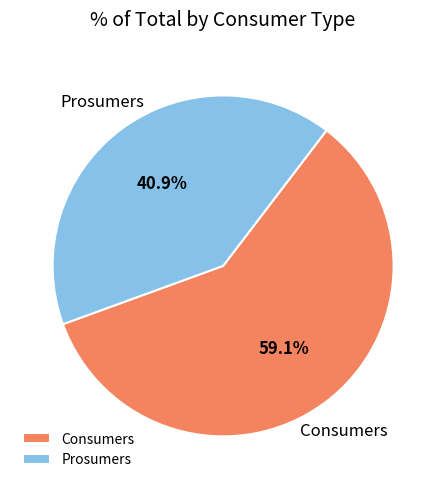

How much of the chart is everything except Consumers?

40.9%